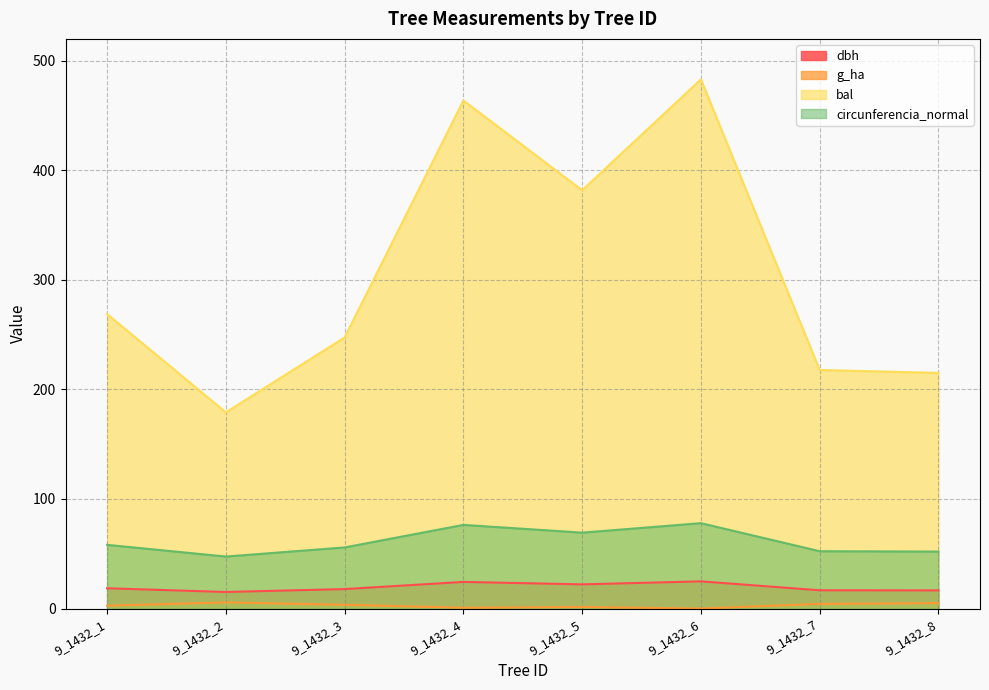

Rank the series by their maximum value, from lowest to highest.

g_ha, dbh, circunferencia_normal, bal